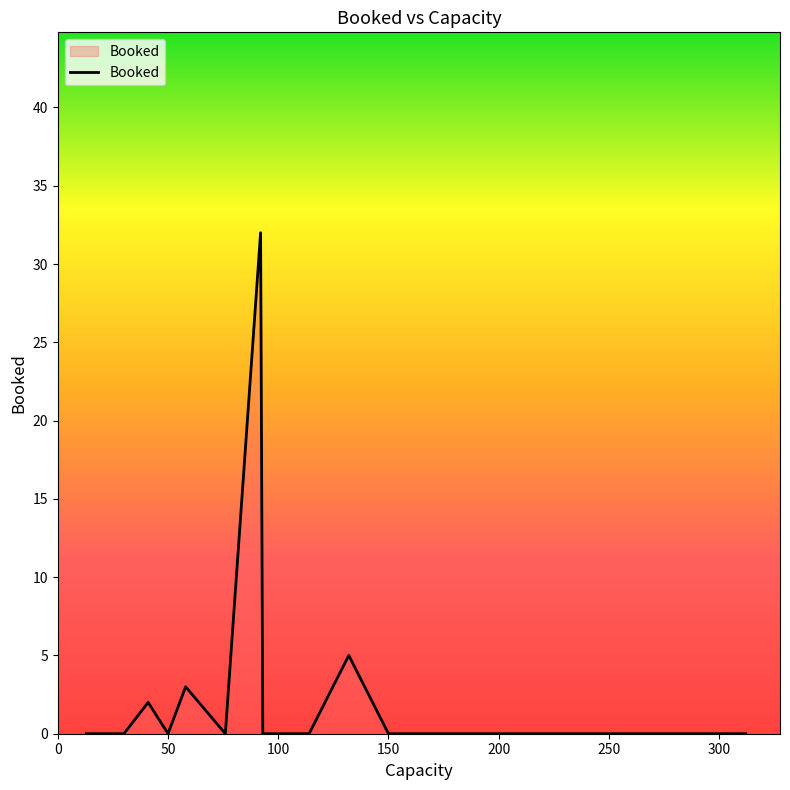

What is the maximum value shown in the chart?

32